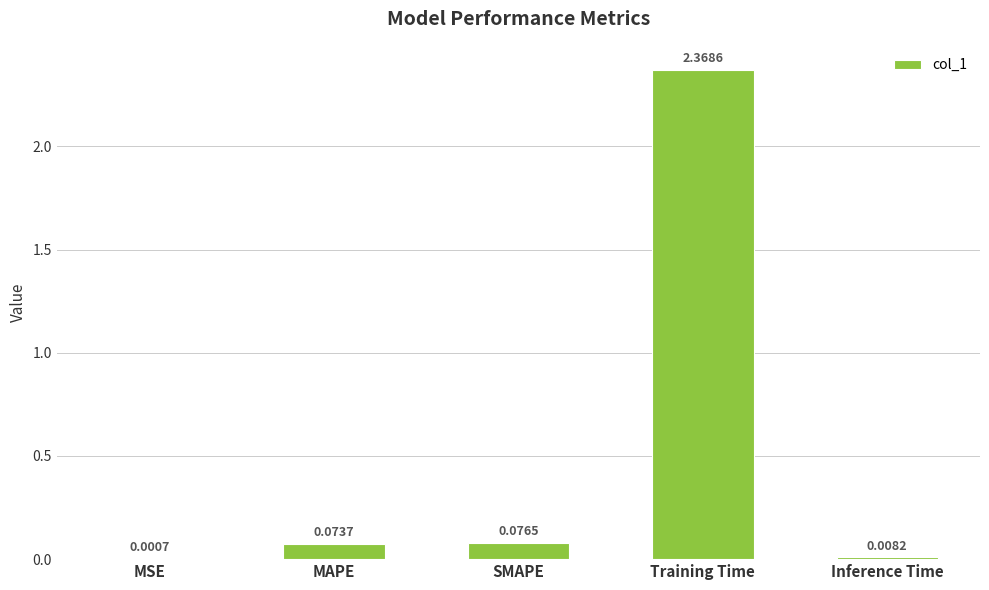

What is the sum of all values?

2.5